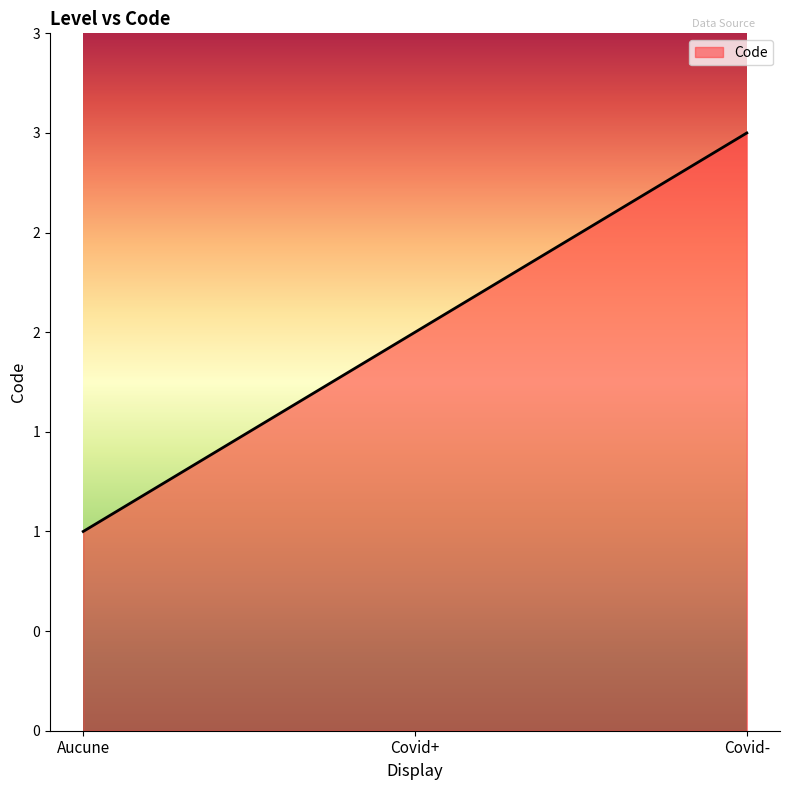

What is the change in value from Covid+ to Covid-?

+1